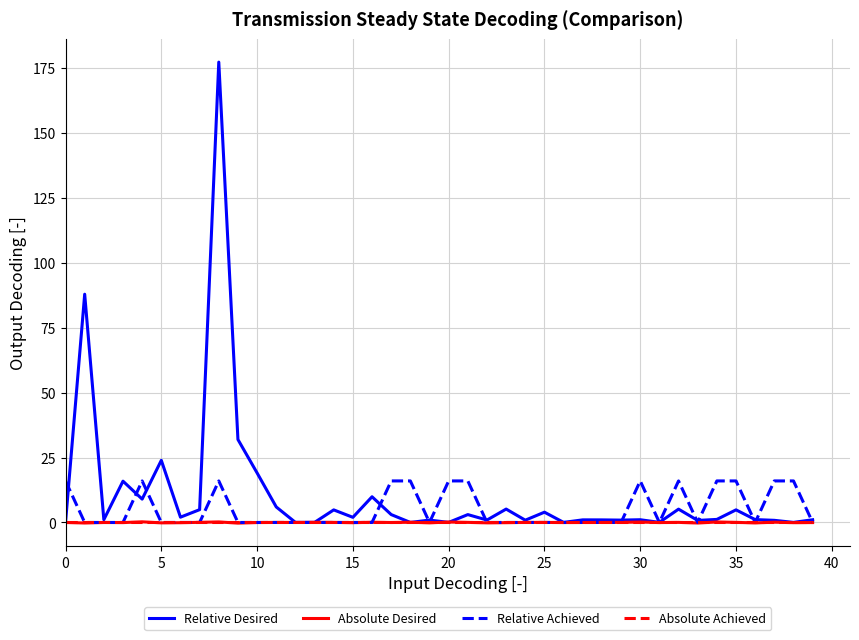

Which series has the widest spread of values?

Relative Desired